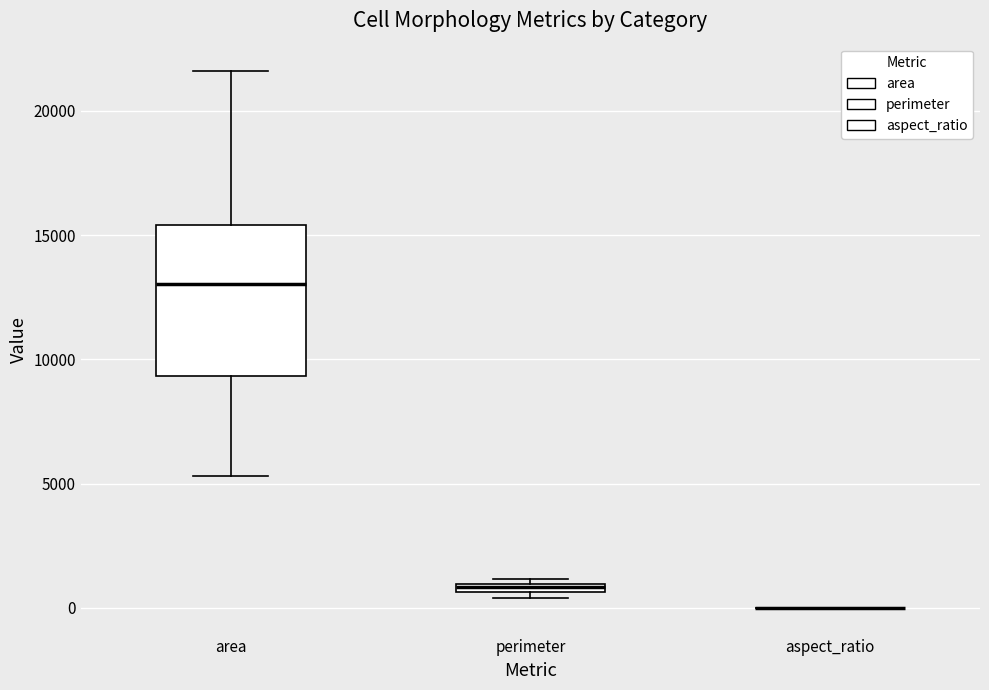

Which box is the tallest, from its lower edge to its upper edge?

area